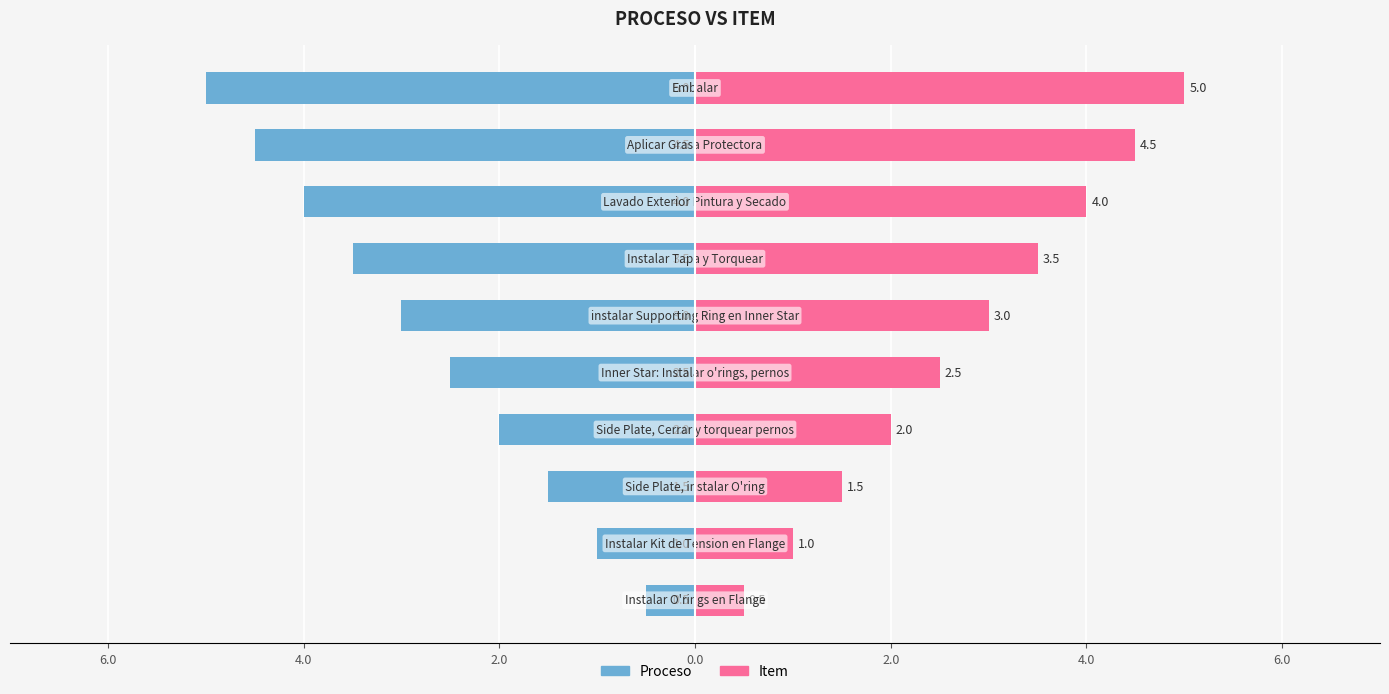

The Item (Left) series shows -3.5 at 4.0. True or false?

True